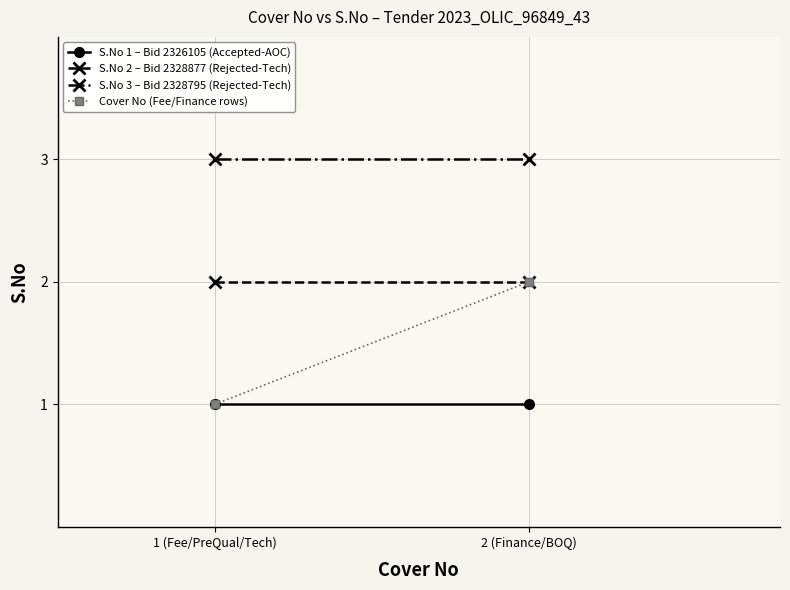

Rank the categories by Cover No (Fee/Finance rows) value from lowest to highest.

1 (Fee/PreQual/Tech), 2 (Finance/BOQ)